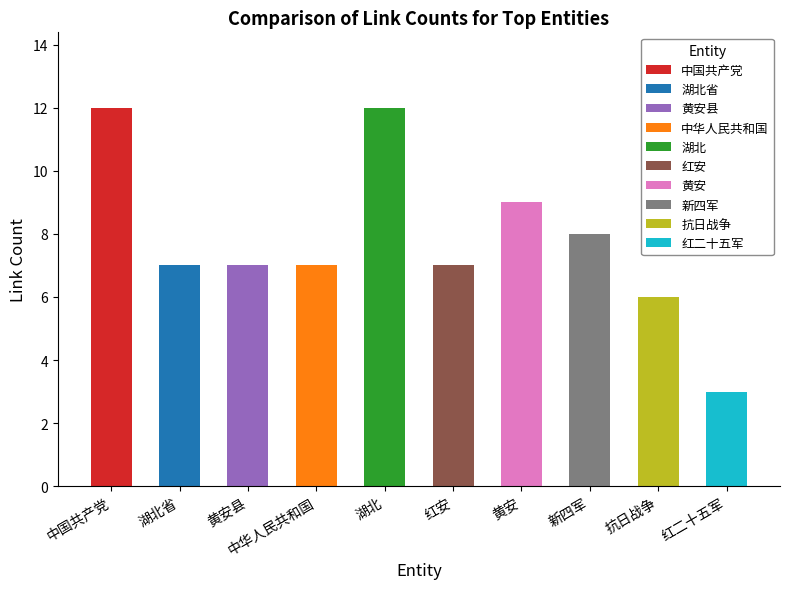

Between 中国共产党 and 黄安县, which is larger?

中国共产党